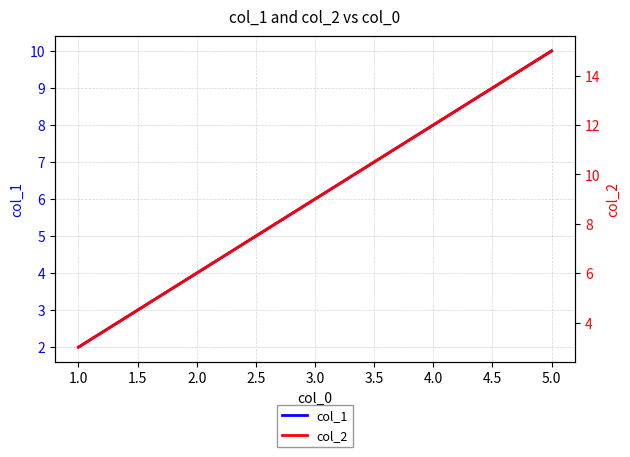

Which category has the lowest value in the col_1 series?

1.0